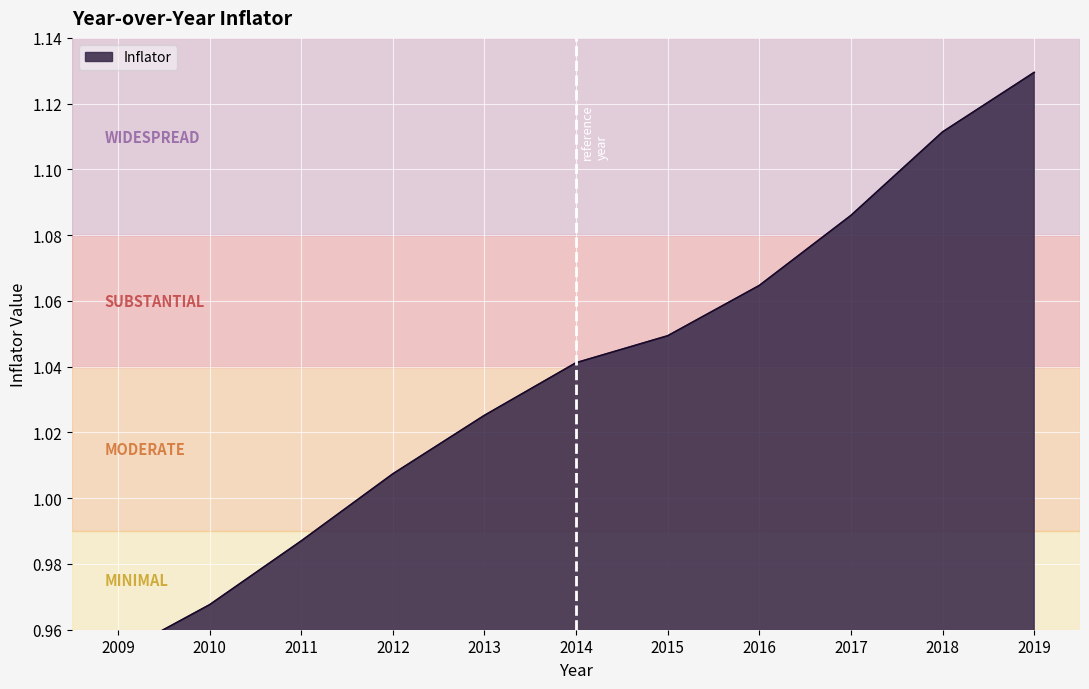

How many values exceed 1?

8